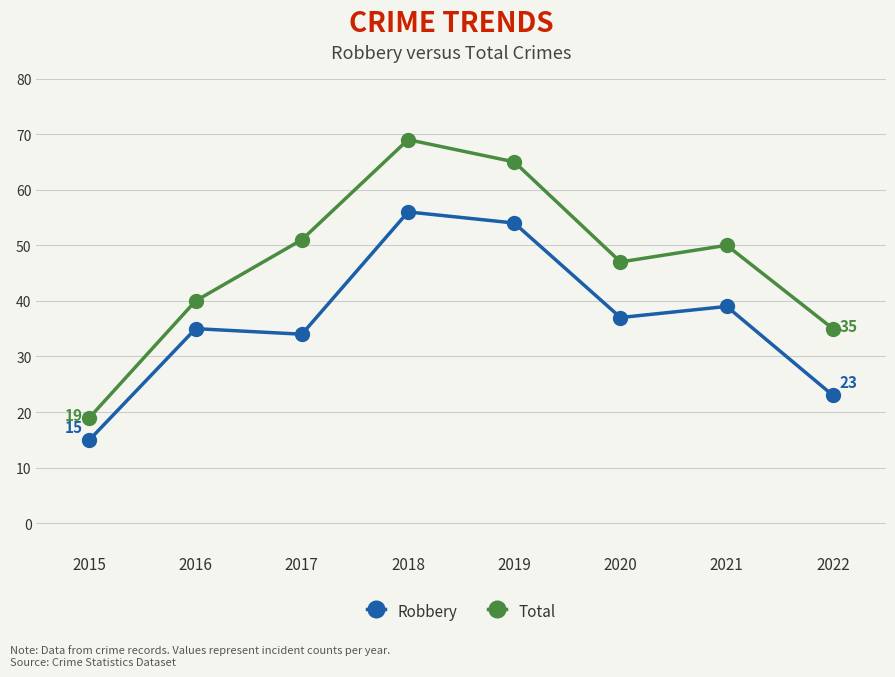

At which label does Total reach its peak?

2018